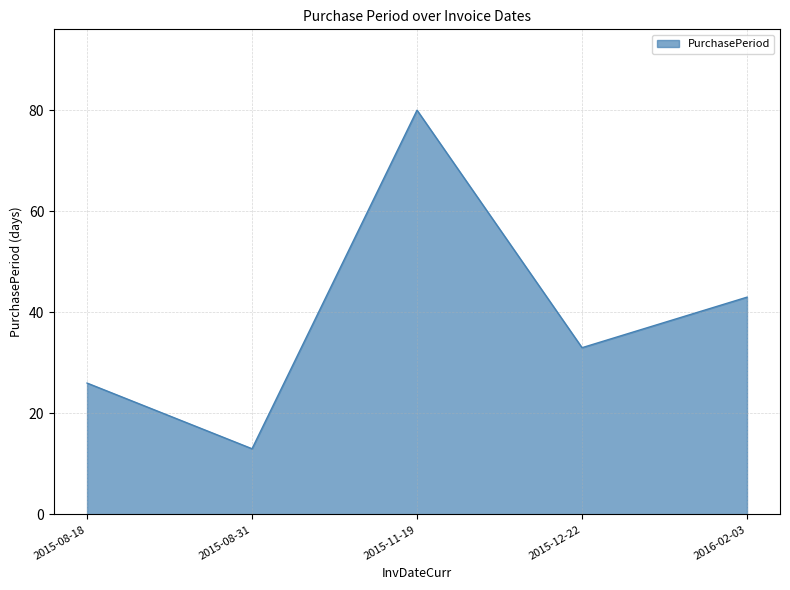

What is the change in value from 2015-08-31 to 2015-12-22?

+20